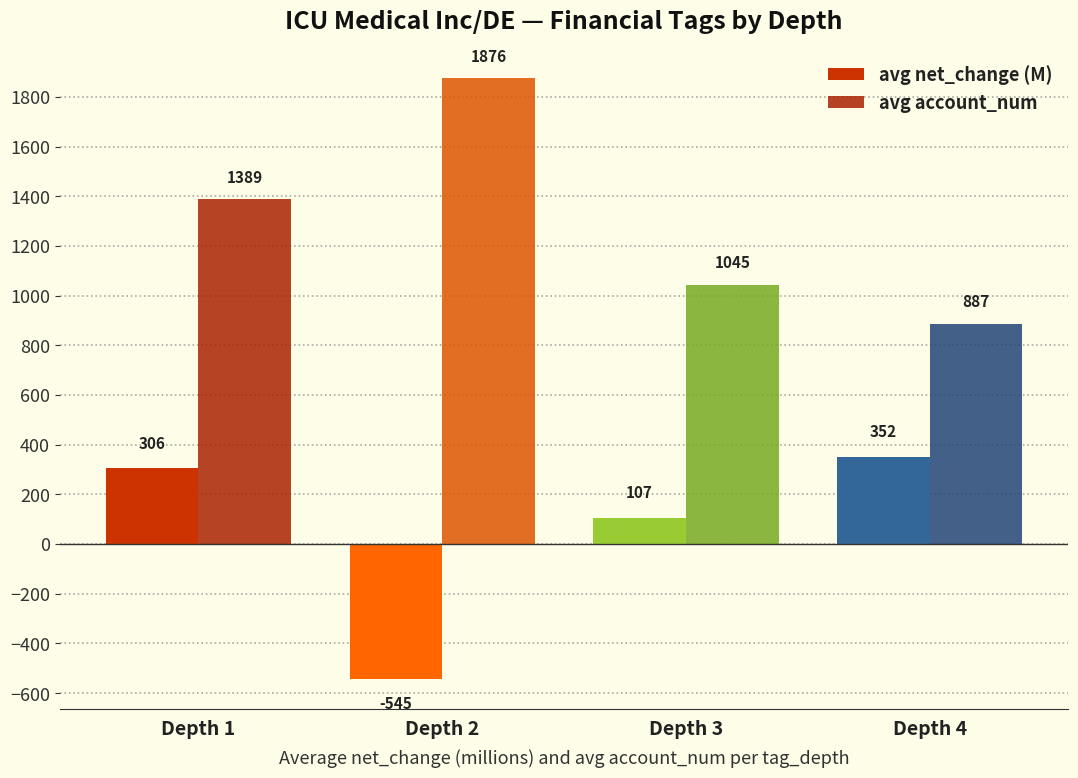

What is the sum of the avg net_change (M) values at Depth 4 and Depth 1?

658.9